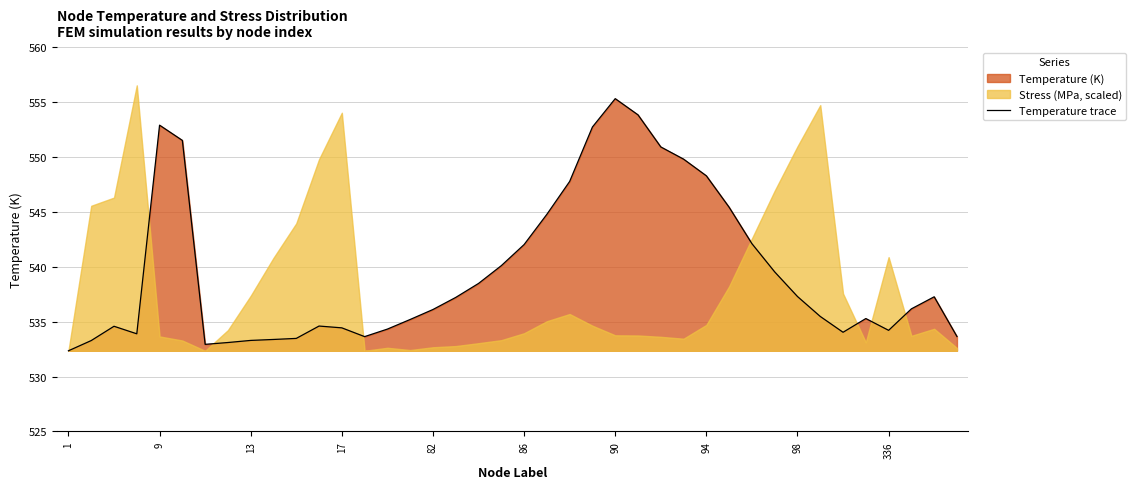

What is the maximum value shown in the chart?

555.3